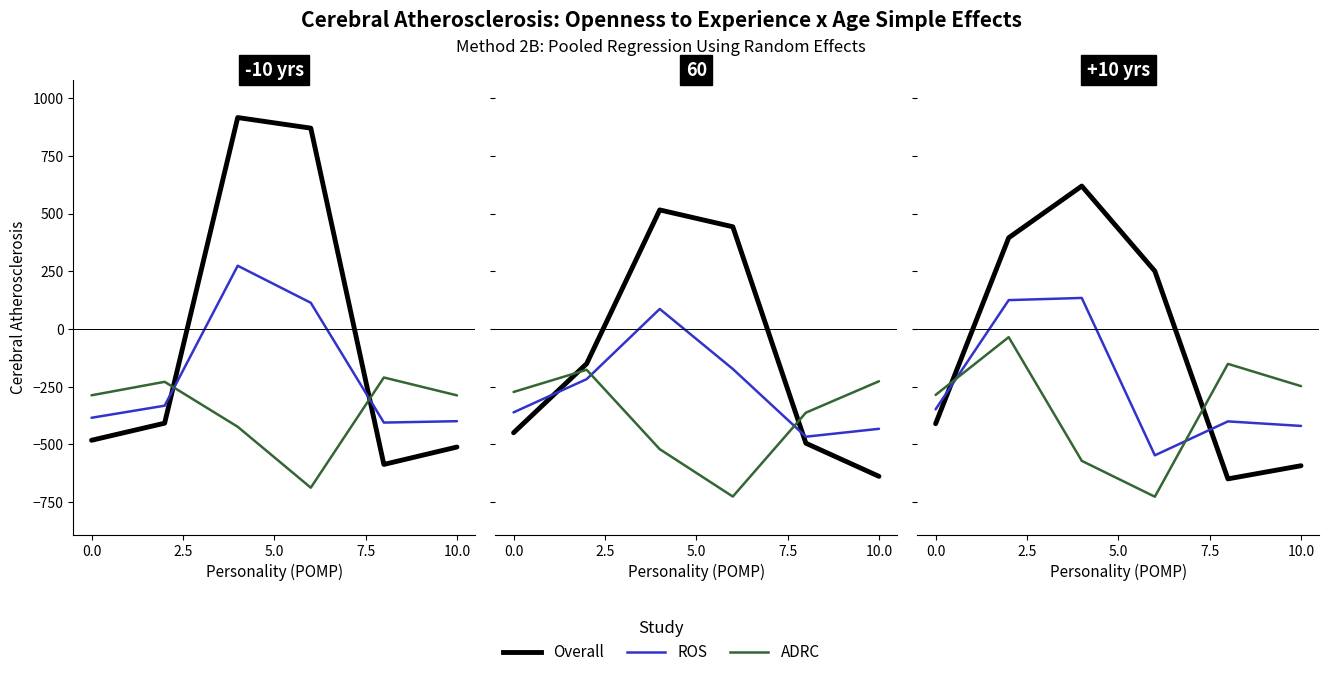

Is this an area chart (filled region under the line)?

No